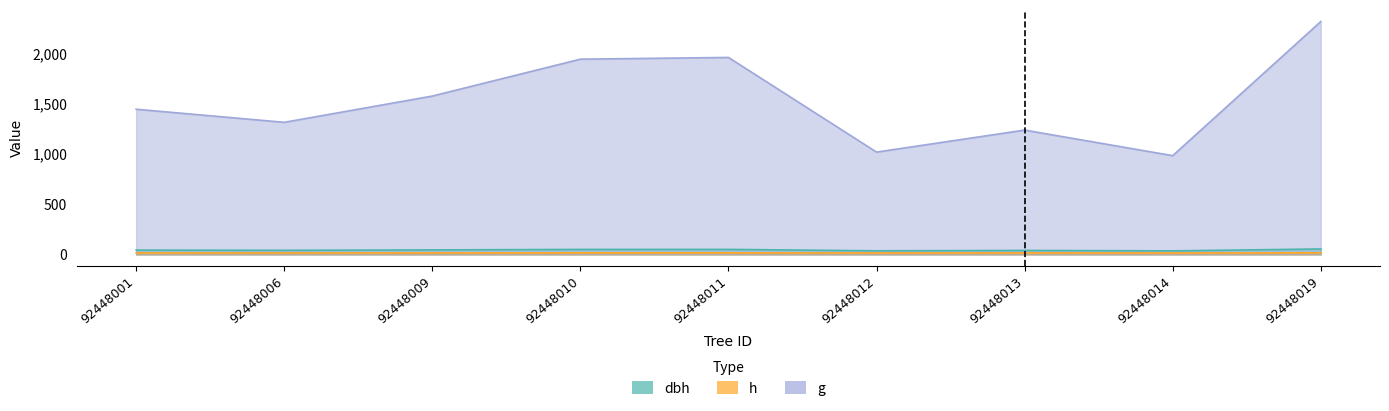

At which category does dbh reach its first local peak?

92448011